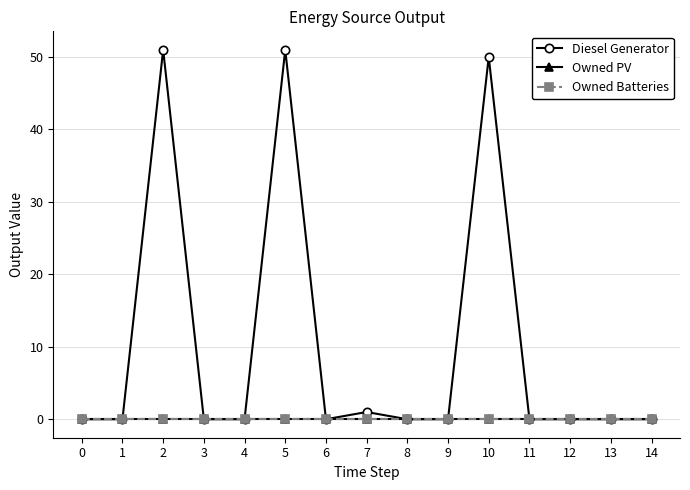

What is the sum of all Diesel Generator values?

153